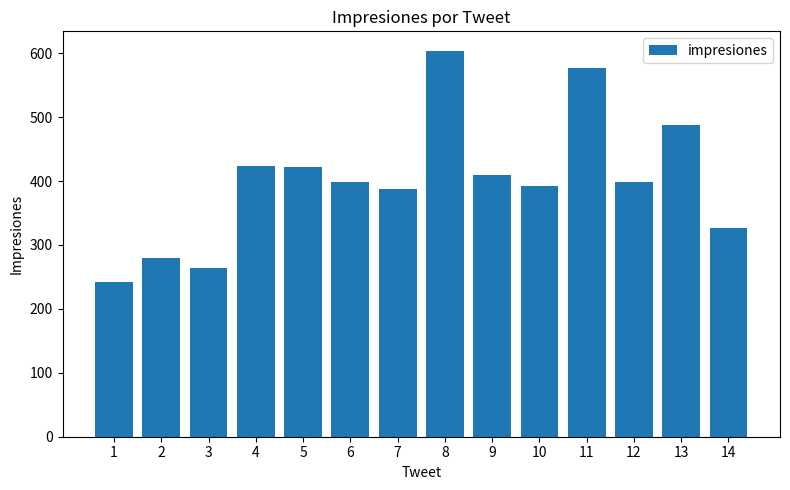

What is the difference between the values at 14 and 12?

71